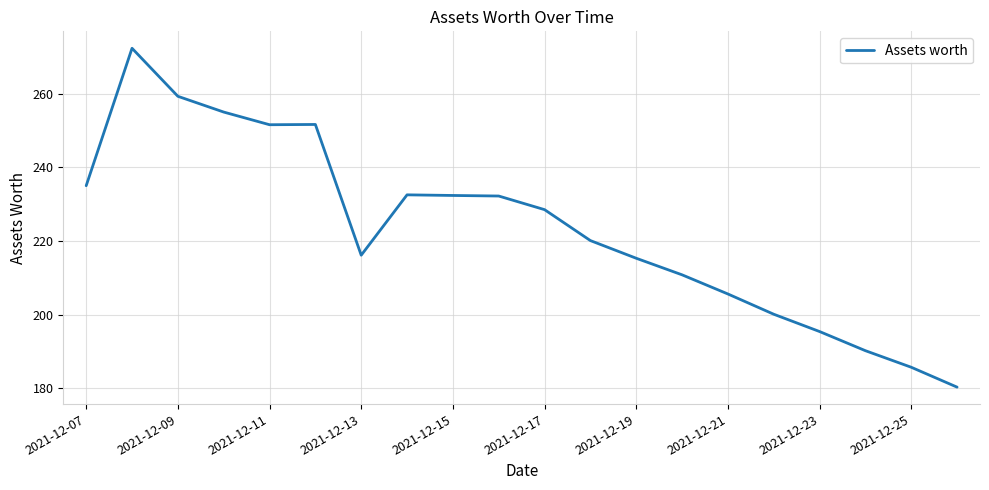

What is the minimum value shown in the chart?

180.3